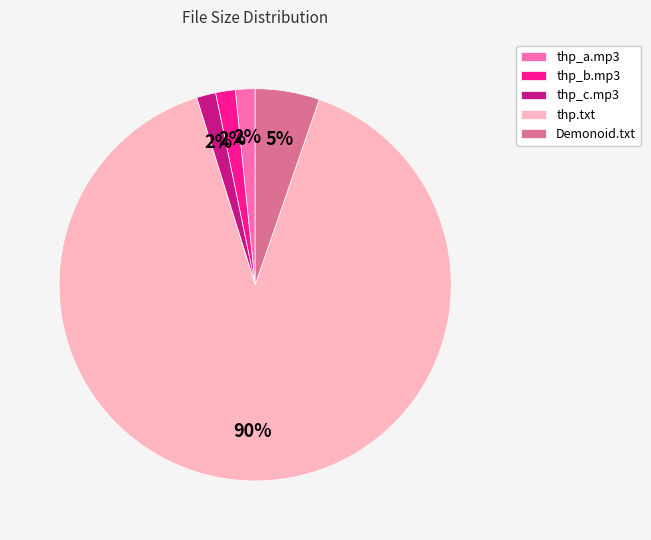

What is the largest slice in the pie chart?

thp.txt